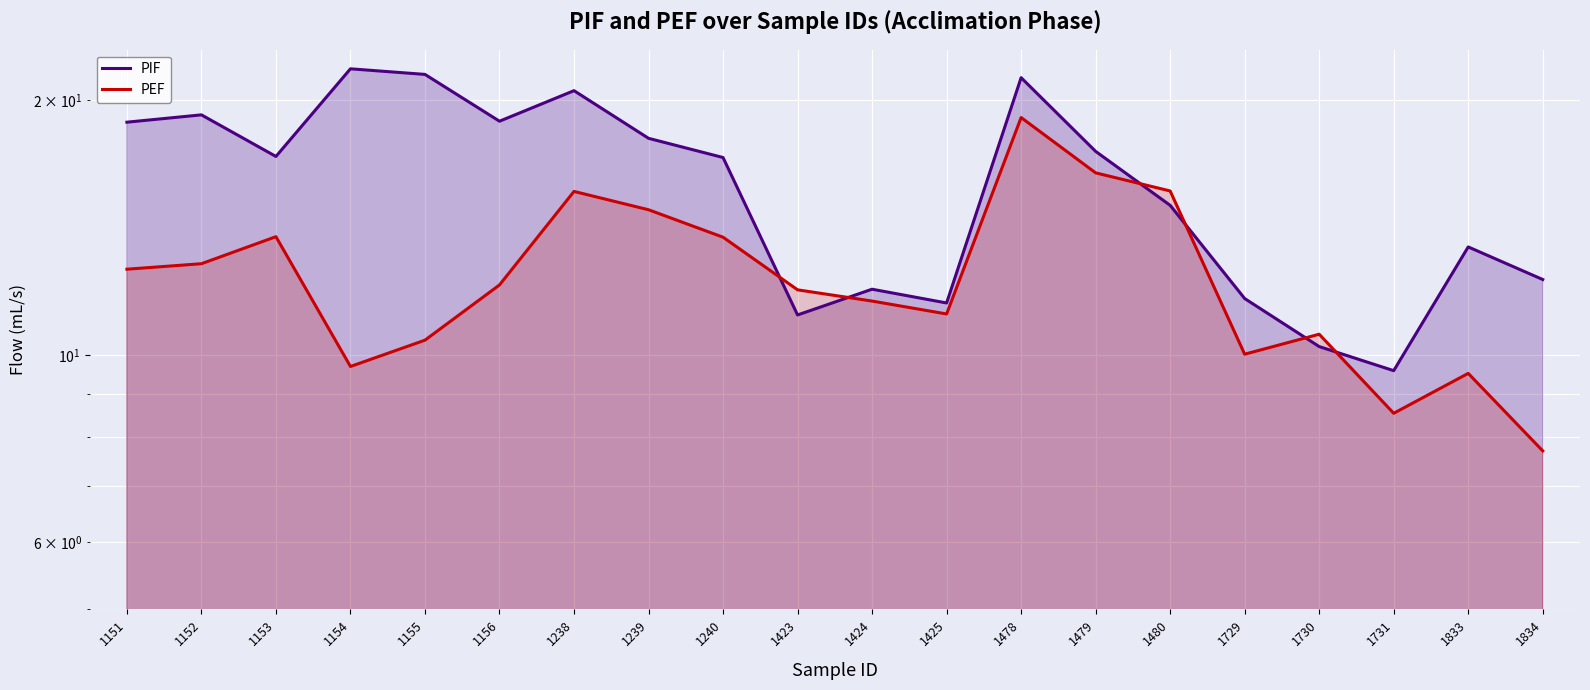

What is the value of the PIF point at the 18th from the left?

9.6